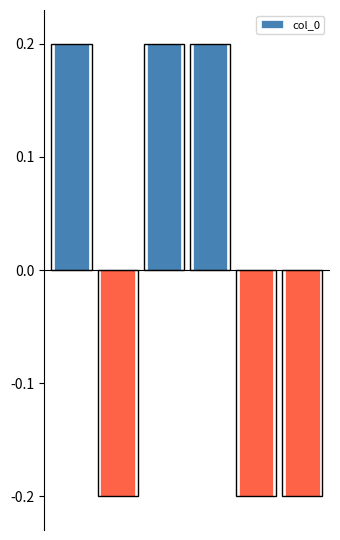

How many data points does each series have?

6